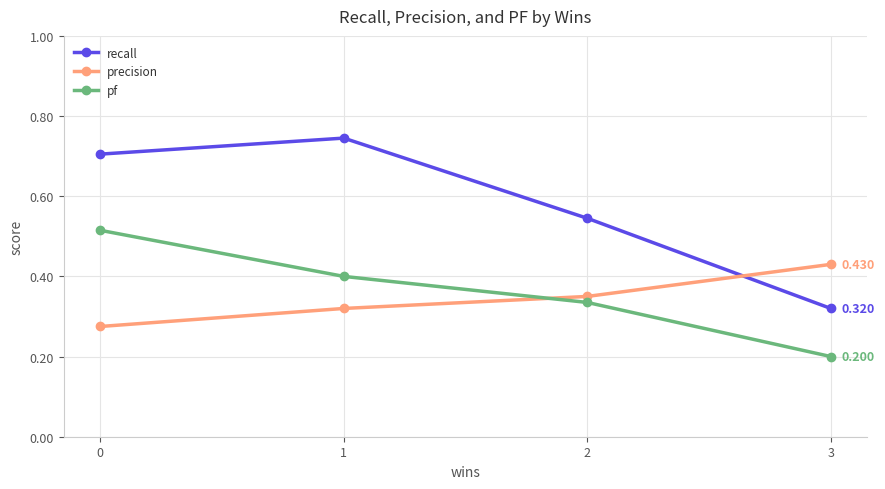

The value of pf at 1 is 0.7. True or false?

False